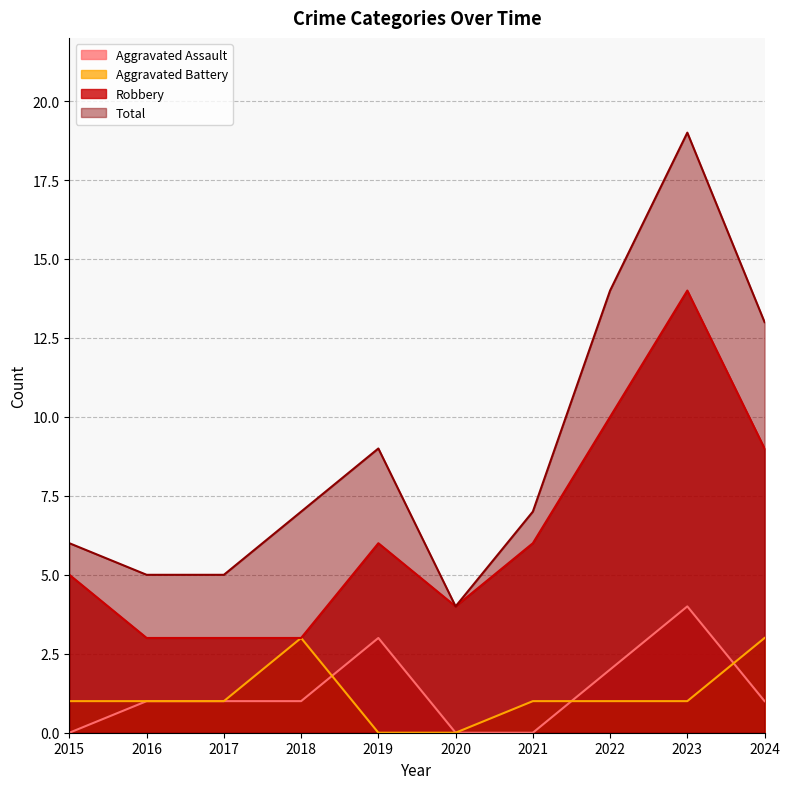

Which series has the widest spread of values?

Total